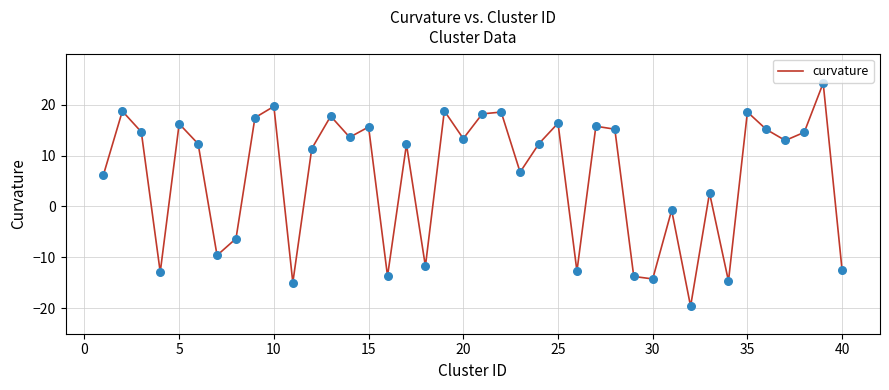

What is the minimum value shown in the chart?

-19.6